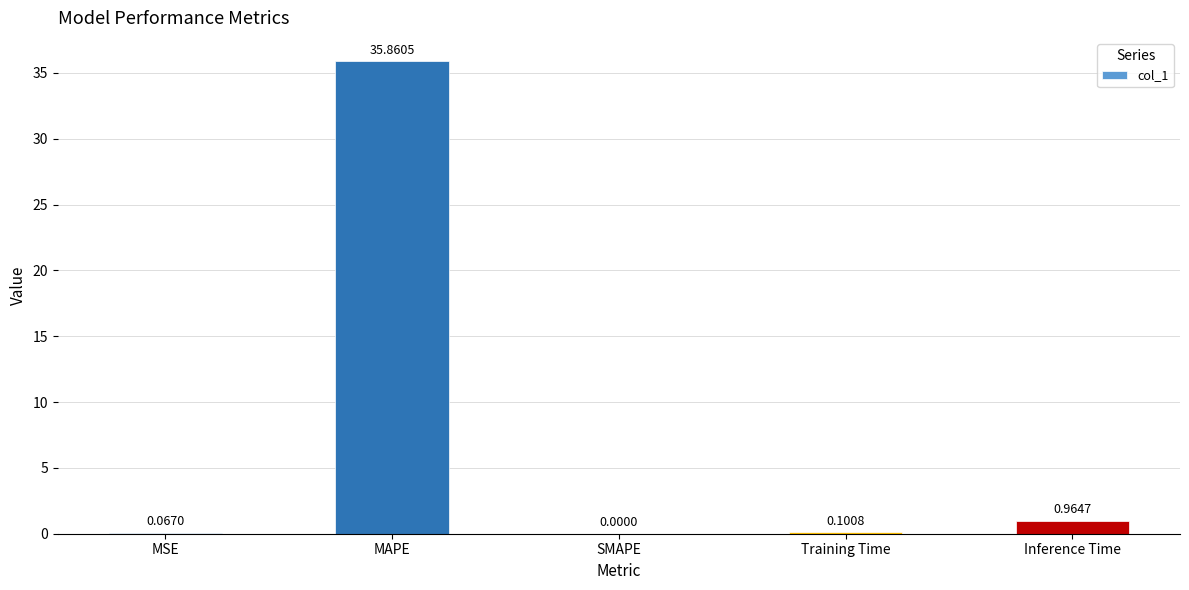

What is the change in value from MAPE to SMAPE?

-35.9